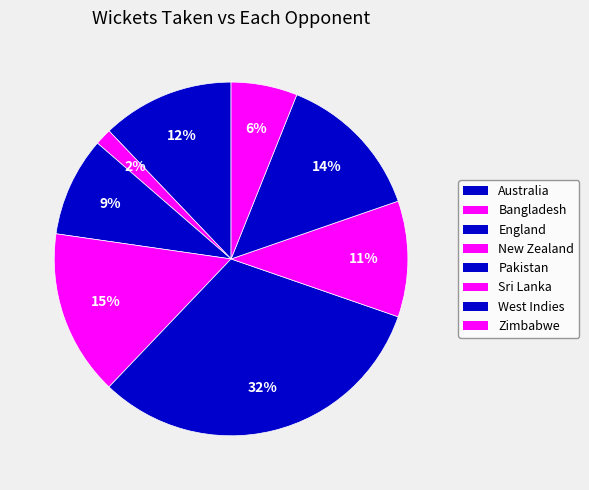

How many slices are in this pie chart?

8